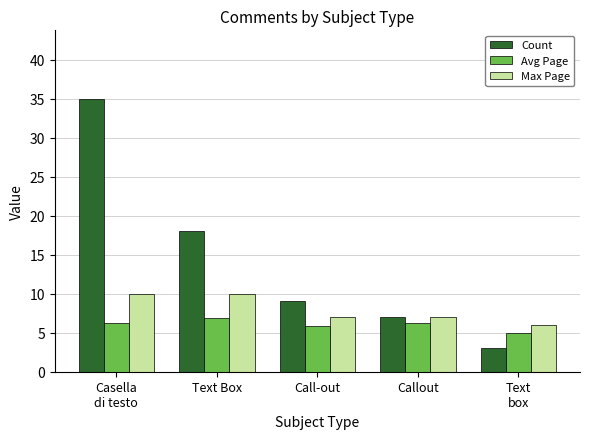

How many bars are there in each group?

3